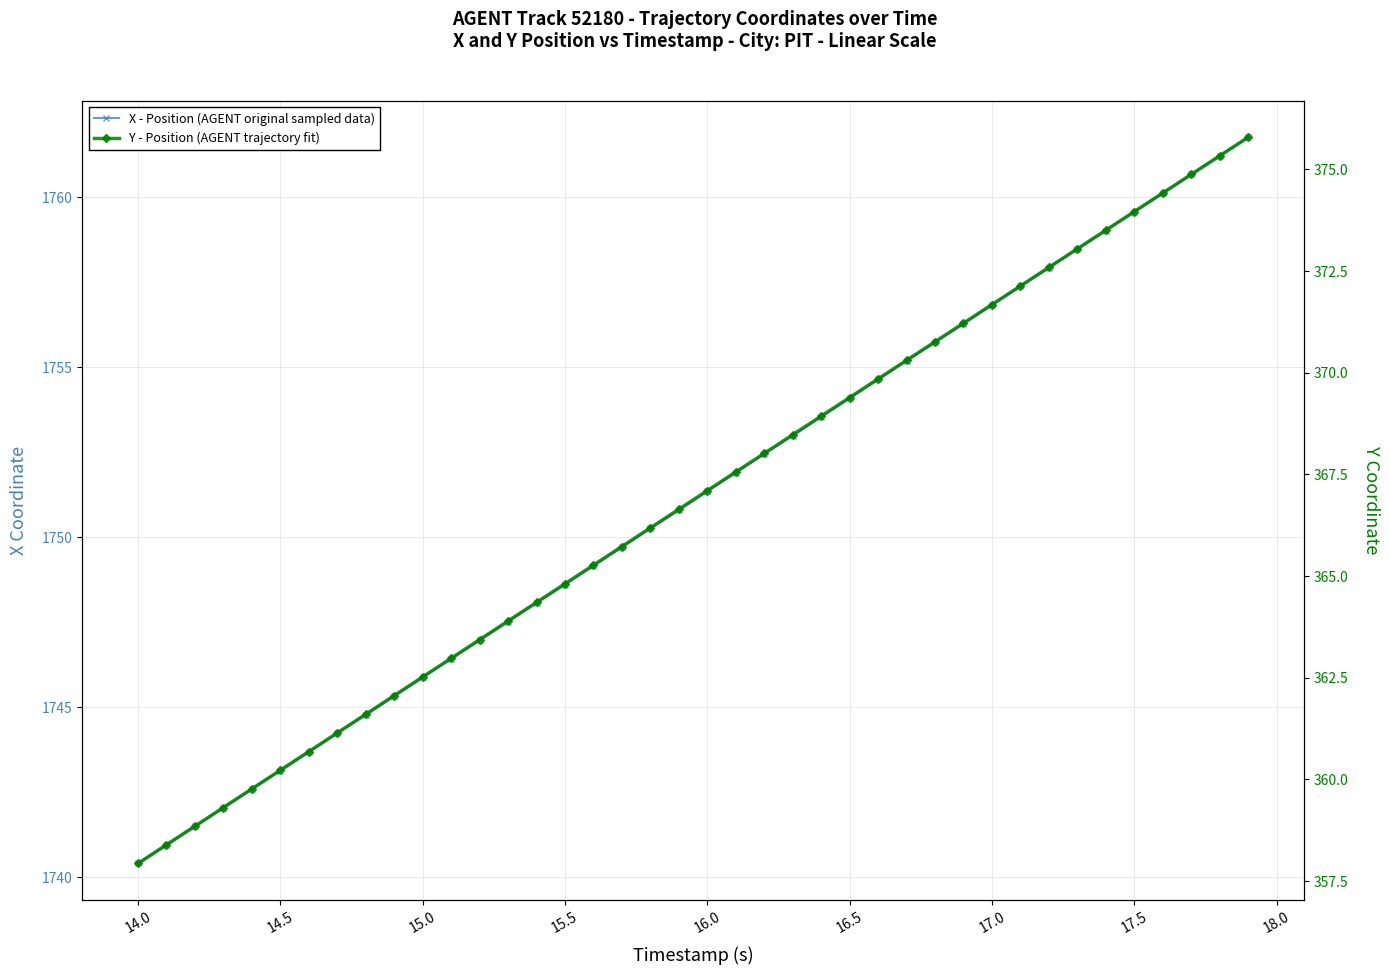

True or false: Y - Position (AGENT trajectory fit) and X - Position (AGENT original sampled data) intersect in this chart.

False